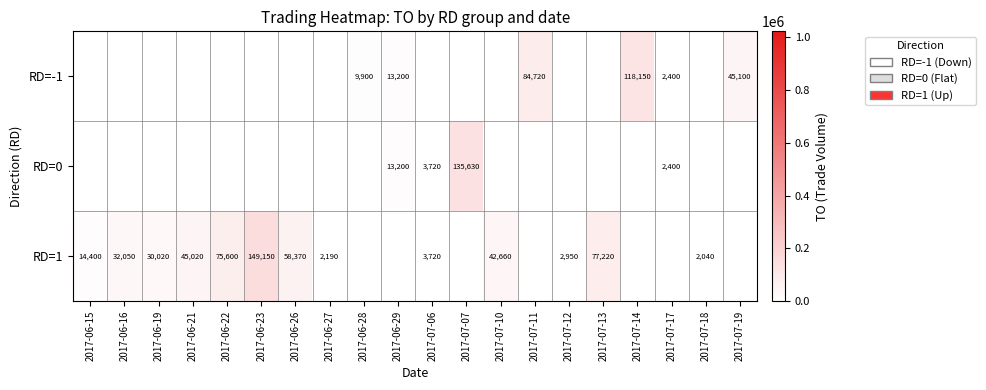

The RD=0 series shows 4944 at 2017-07-06. True or false?

False